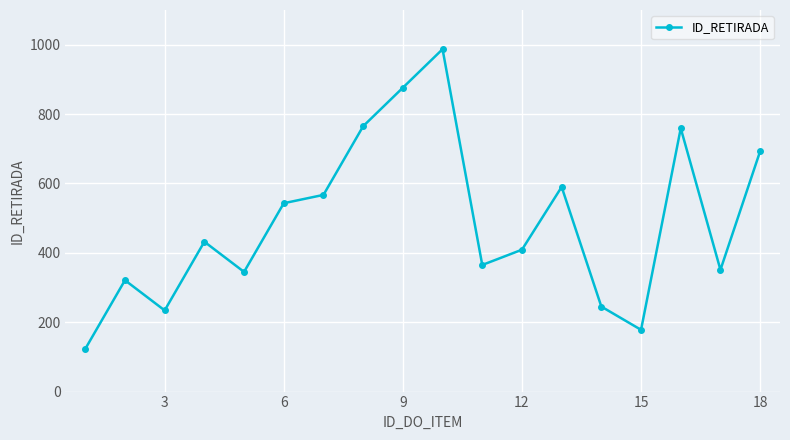

How many lines are shown in the chart?

1